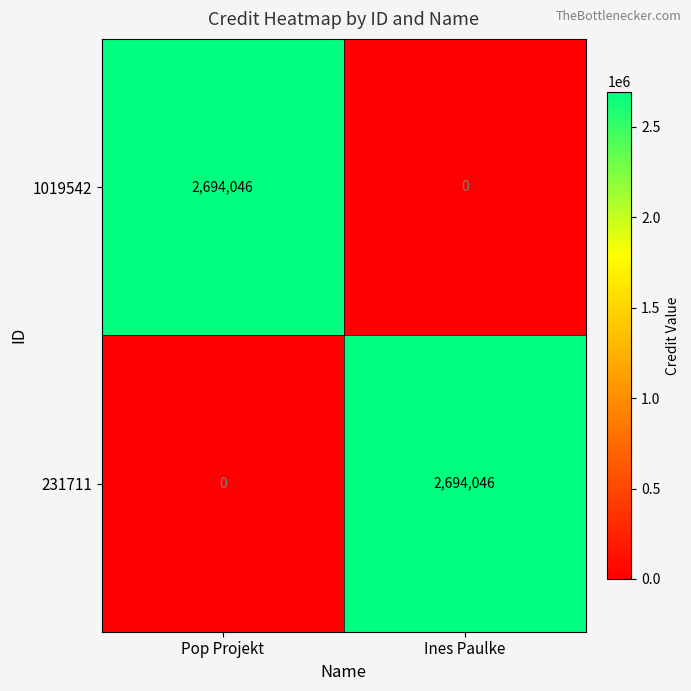

List the labels in order of 231711 value, smallest first.

Pop Projekt, Ines Paulke